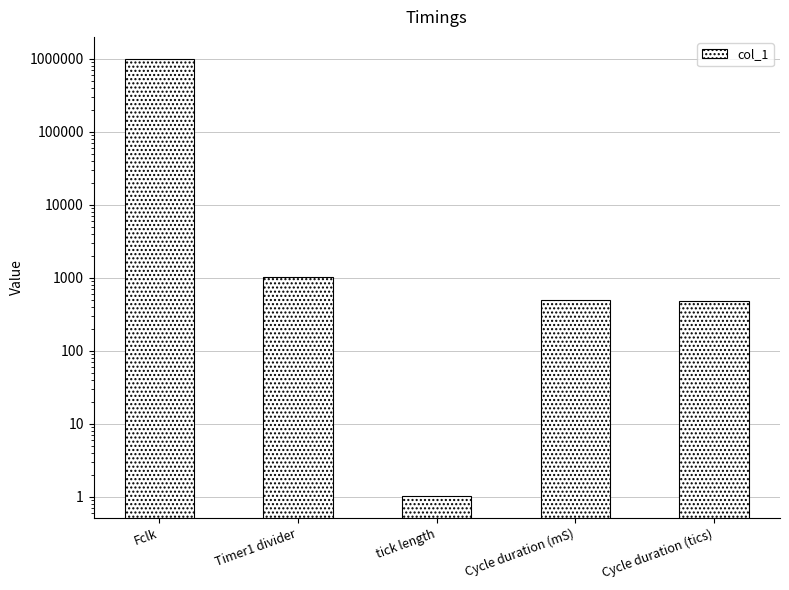

List the labels in order of value, largest first.

Fclk, Timer1 divider, Cycle duration (mS), Cycle duration (tics), tick length